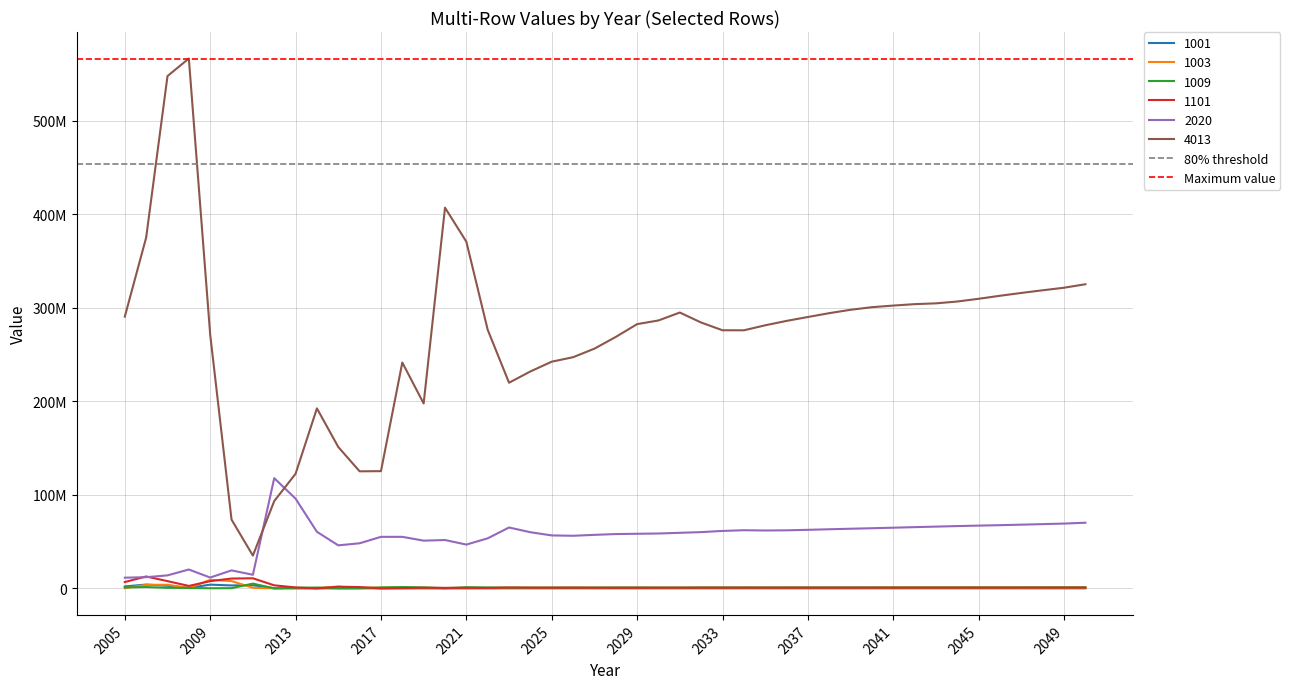

The value of Maximum value at 2005 is 909869913. True or false?

False